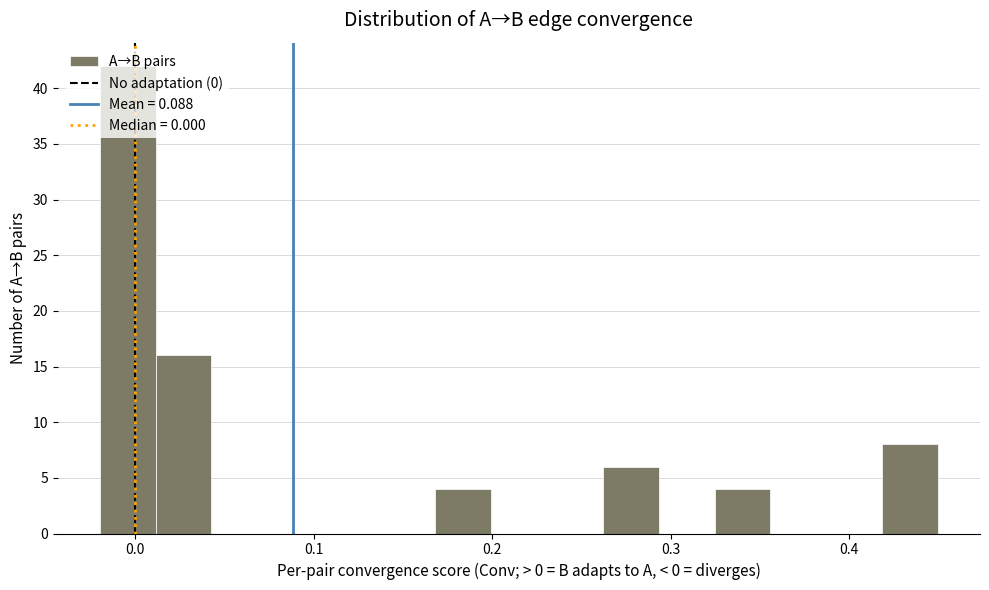

Read against the x-axis, roughly where is the centre of the tallest bar?

0.00